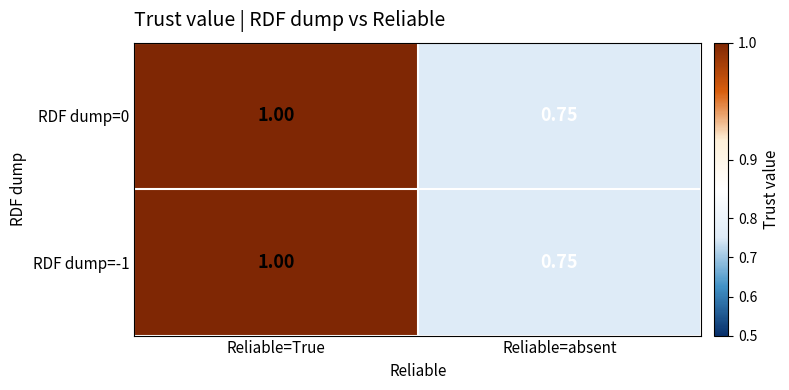

At which category is the sum across all series the highest?

Reliable=True